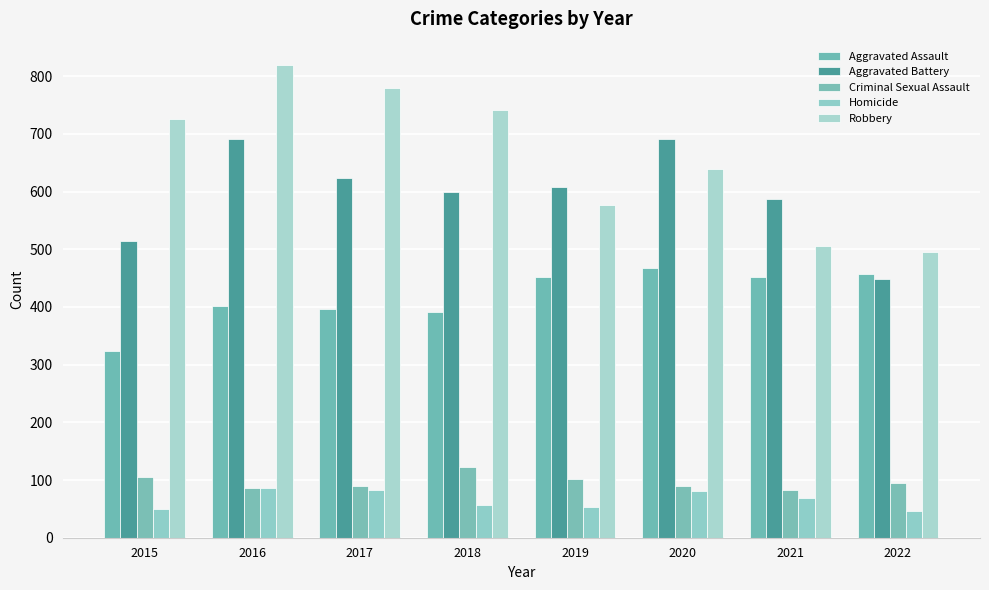

Read the Robbery value at 2019, to the nearest 10.

580